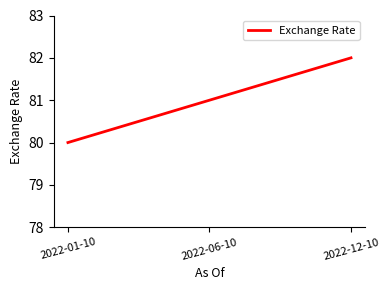

Is this an area chart (filled region under the line)?

No